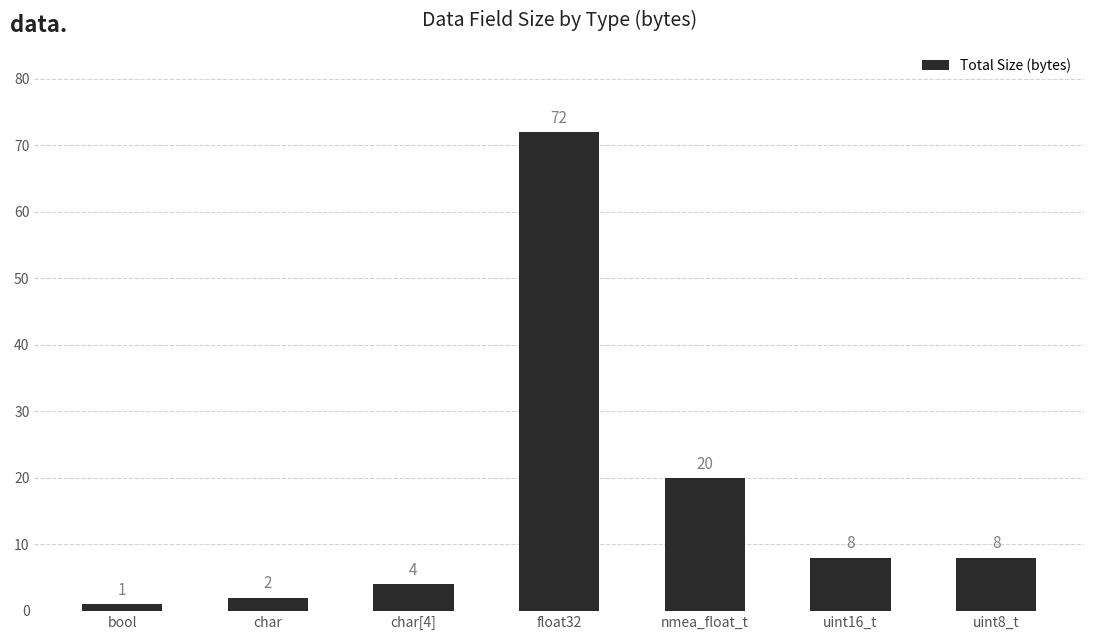

The chart shows a value of 1 at bool. True or false?

True